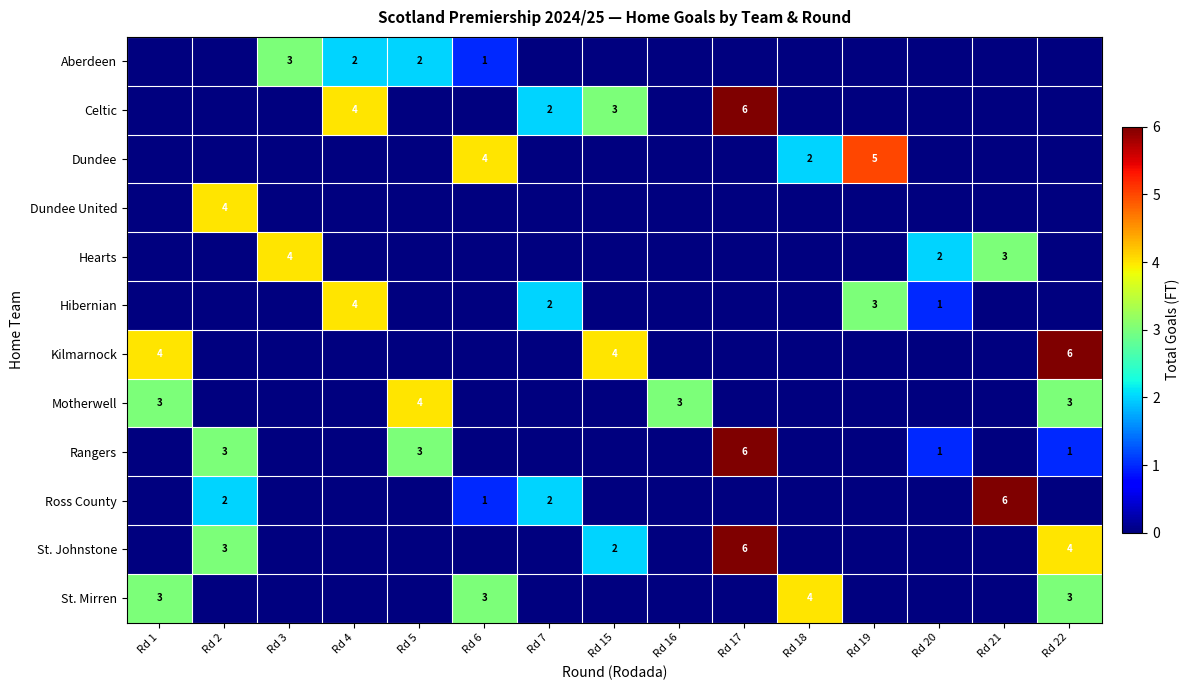

True or false: Kilmarnock has a value of 4 at Rd 15.

True